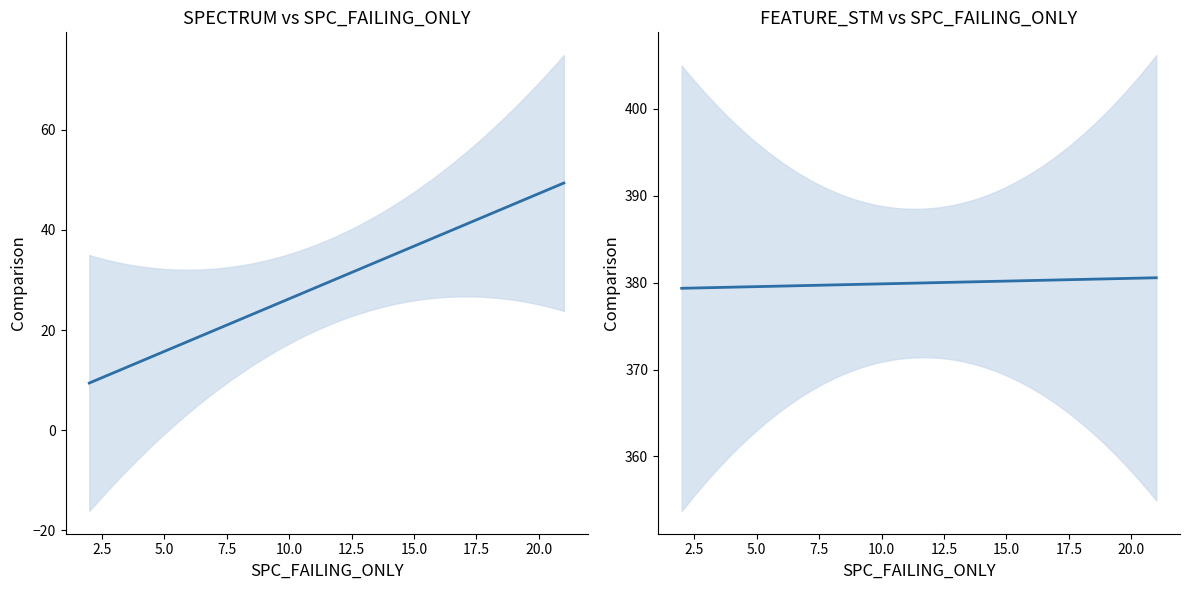

Which category has the lowest value across all series?

2